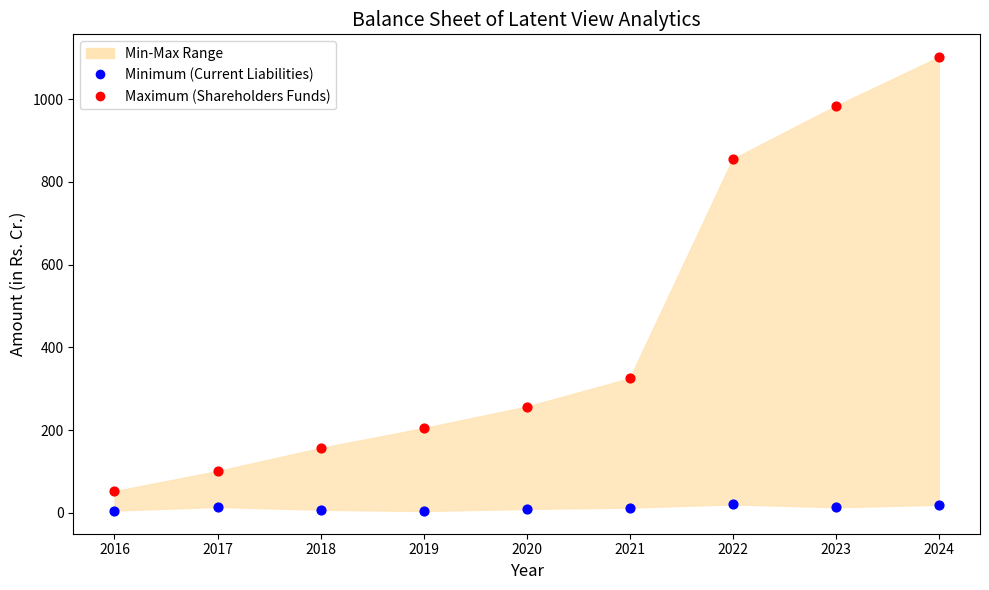

Across all series, what Y value is closest to 553?

325.5